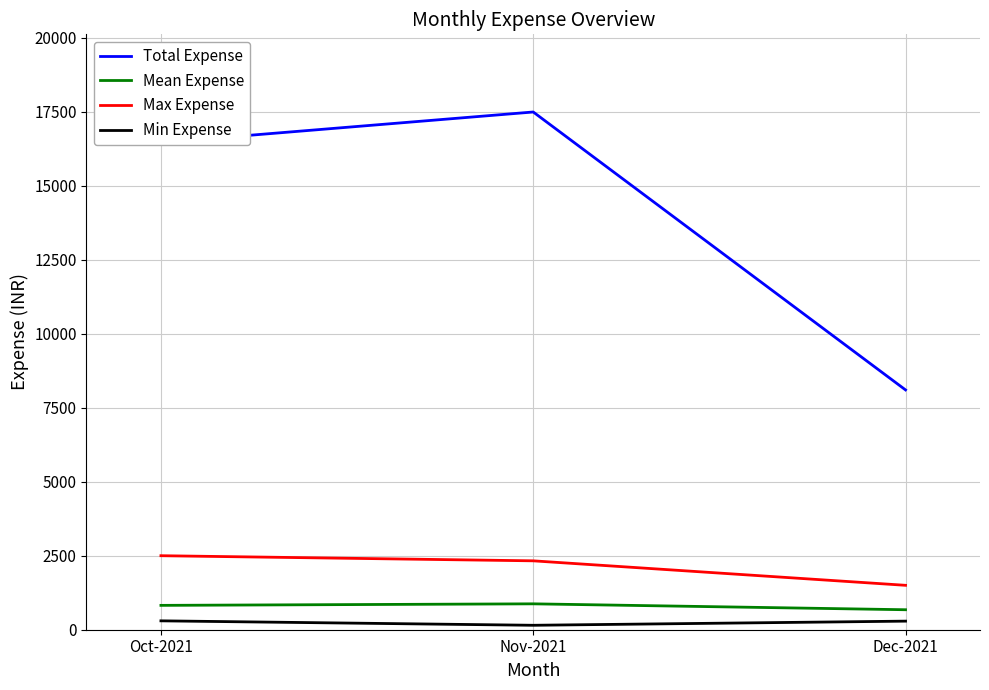

At which label is Total Expense closest to 12793?

Oct-2021